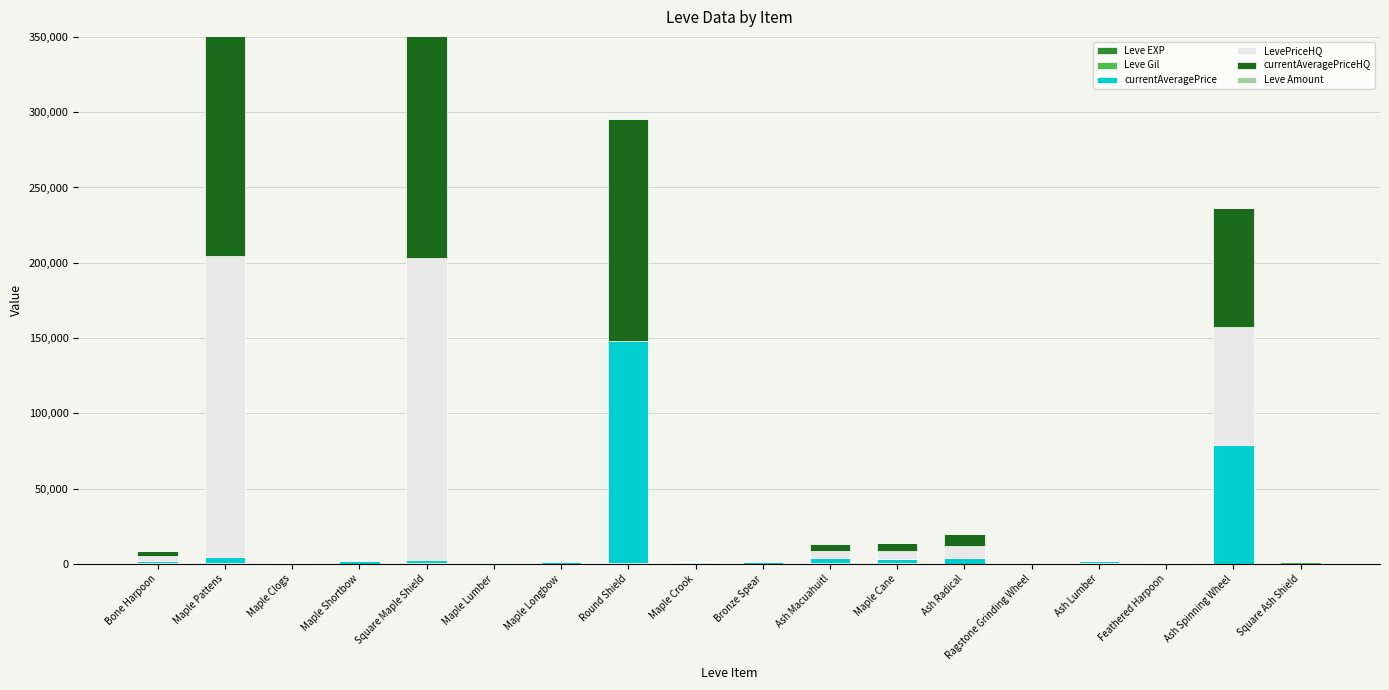

At which label does Leve Amount reach its minimum?

Maple Clogs